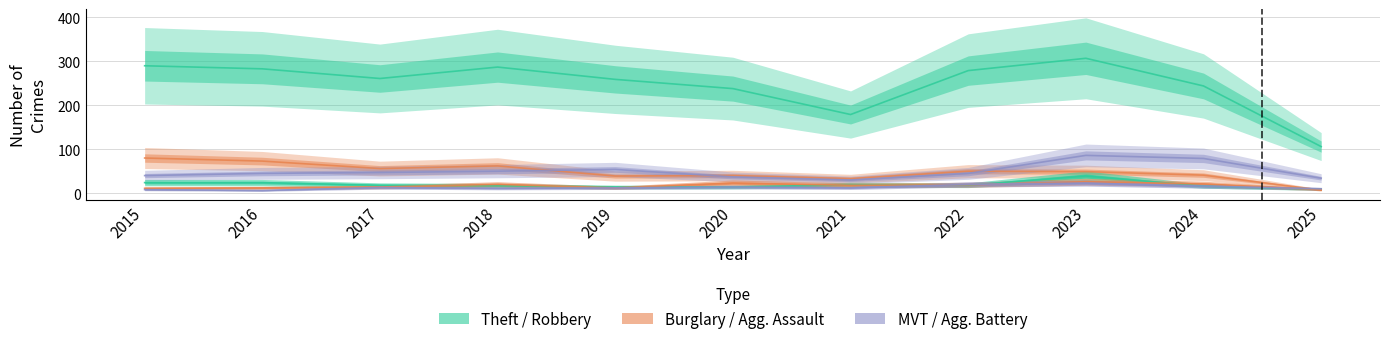

What is the difference between the maximum and second lowest values in the Burglary series?

47